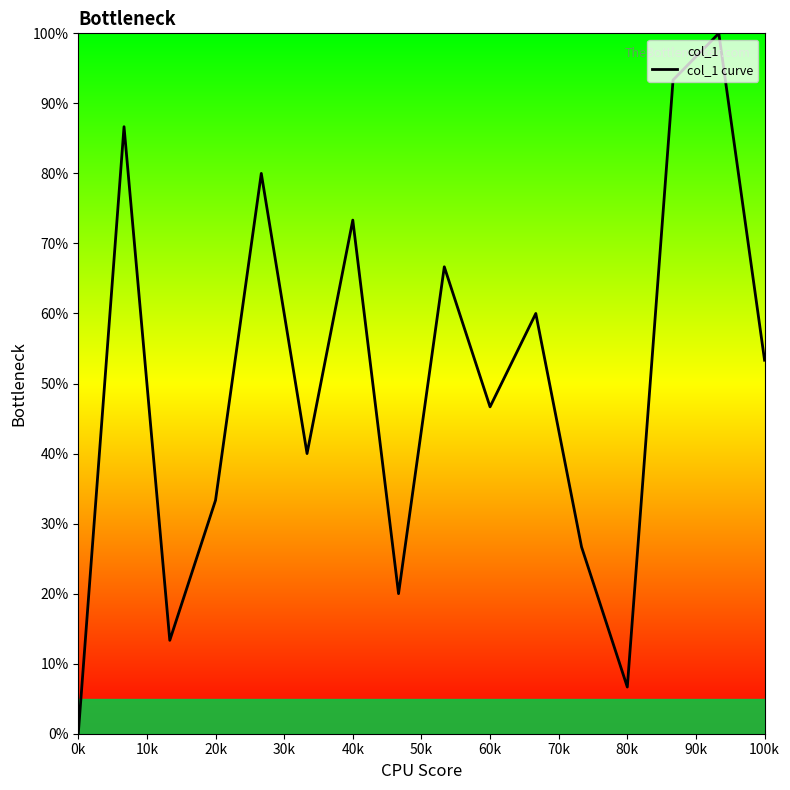

True or false: the data shows 7.0 at 20k.

False